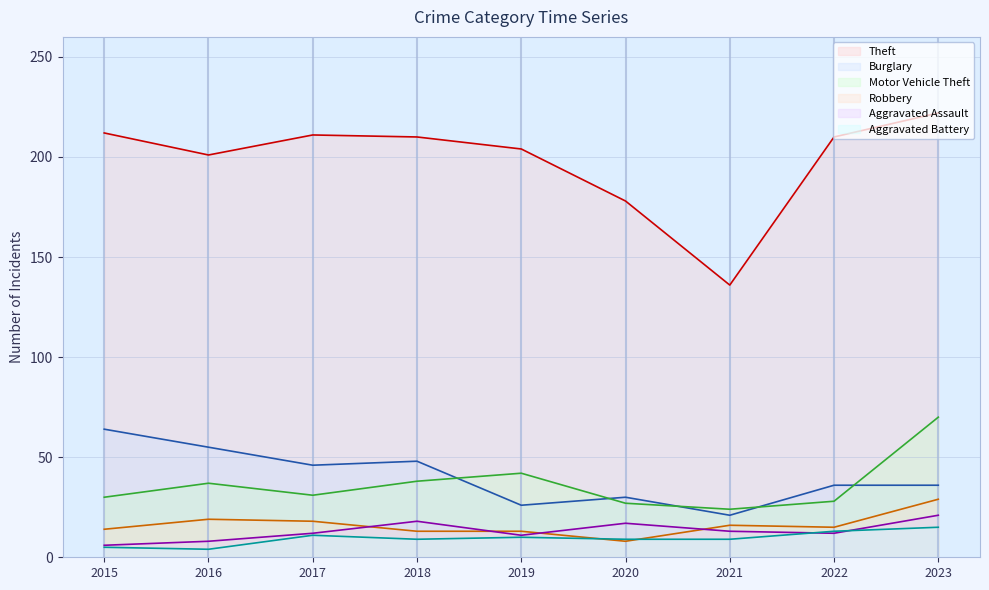

How many data points in Robbery are above 15?

4